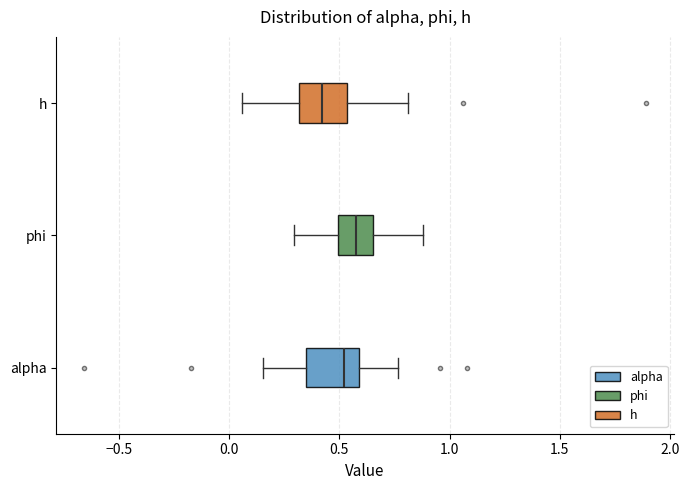

Reading bottom to top, transcribe this box plot: for each box, give where its median line is, the range the box spans, and where its two whiskers end, as read against the x-axis. The values are not printed on the chart, so give them approximately, as read against the axis.

alpha: median 0.50, box 0.35 to 0.60, whiskers 0.15 to 0.75
phi: median 0.55, box 0.50 to 0.65, whiskers 0.30 to 0.90
h: median 0.40, box 0.30 to 0.55, whiskers 0.05 to 0.80